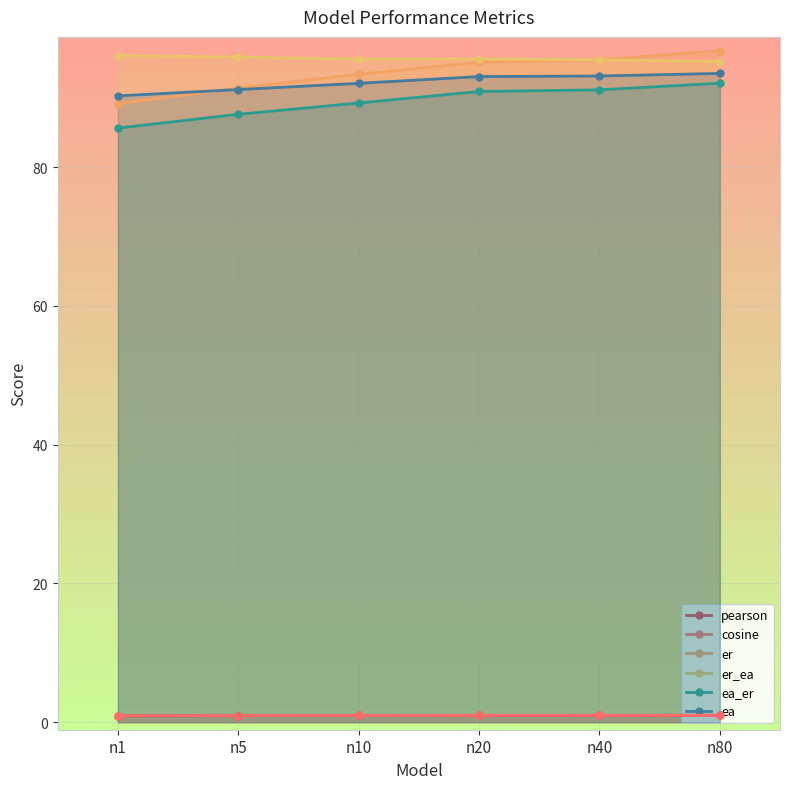

The value of ea_er at n40 is 91.1. True or false?

True